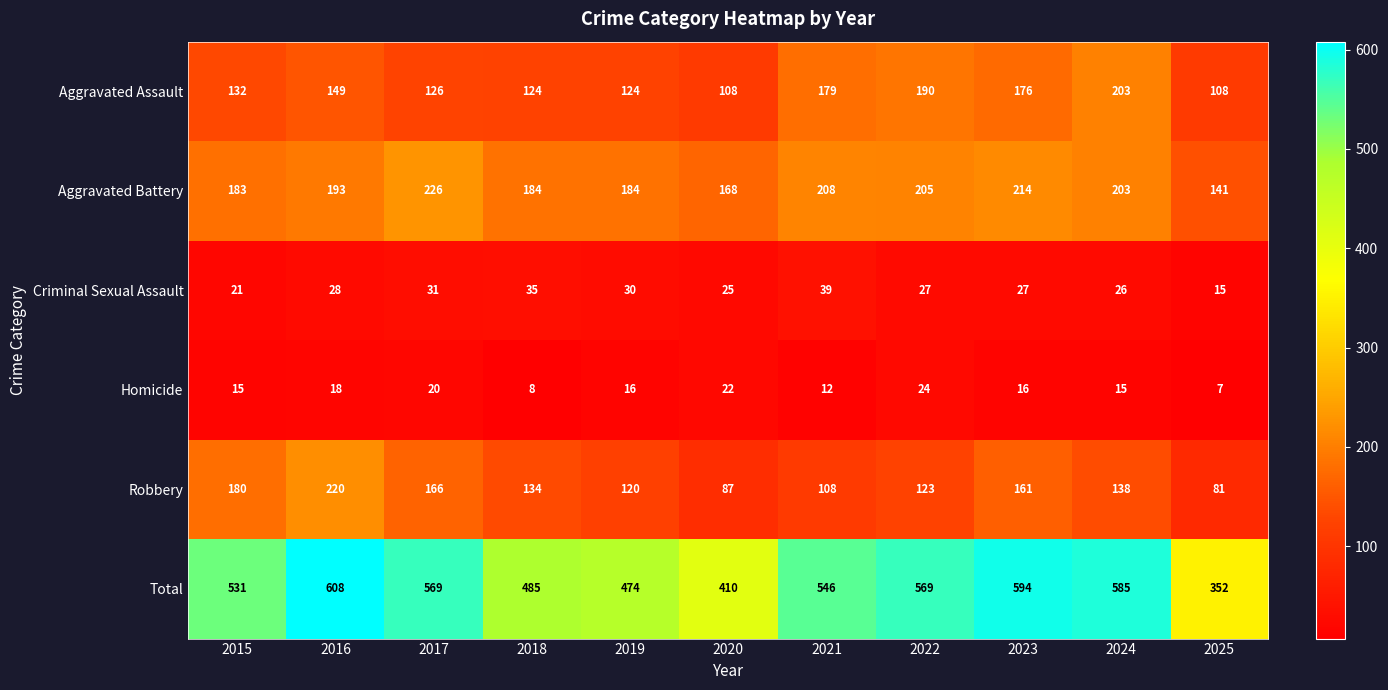

Between 2016 and 2018, which series saw the biggest shift?

Total